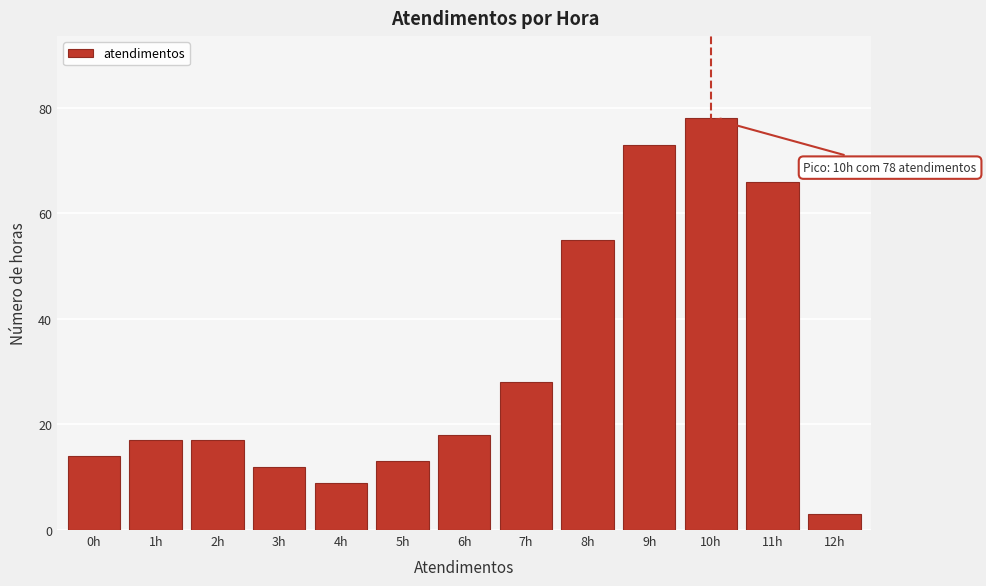

Reading left to right, what are all the values shown in this chart?

14	17	17	12	9	13	18	28	55	73	78	66	3